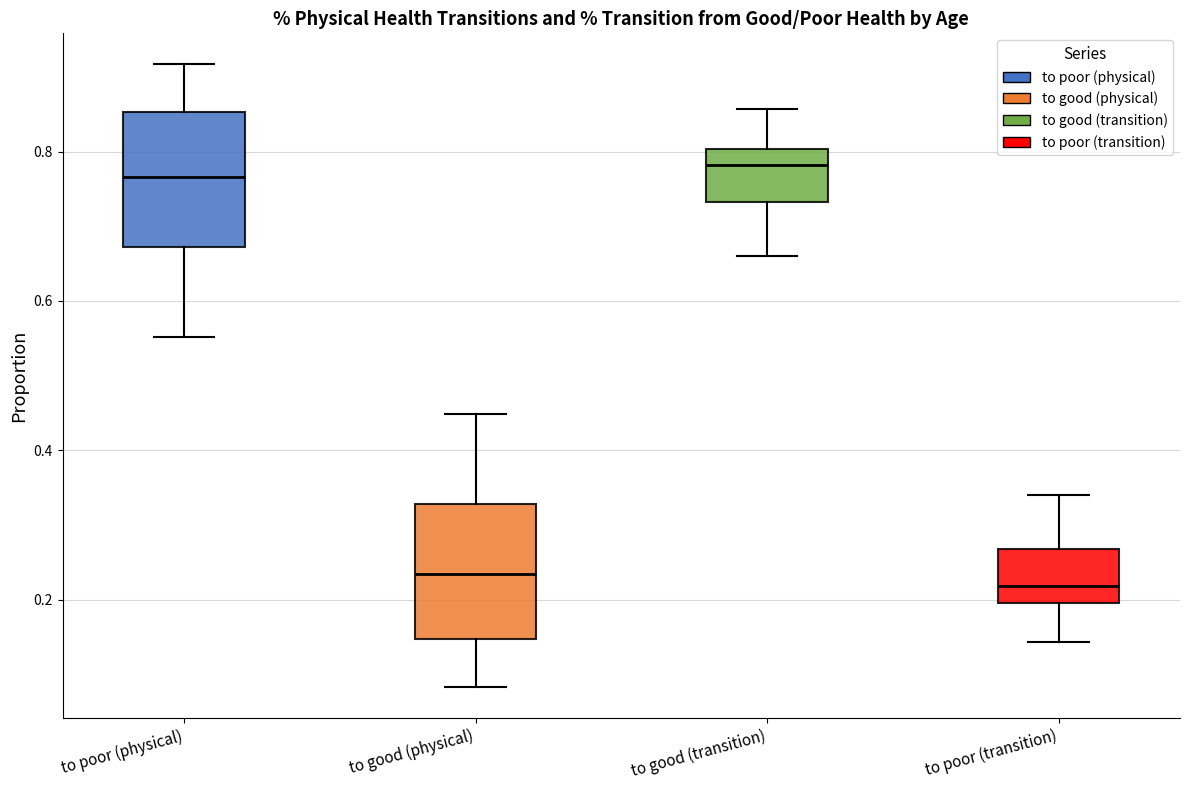

Where is the upper edge of the box for to good (transition) on the y-axis? The values are not printed on the chart, so give them approximately, as read against the axis.

0.80